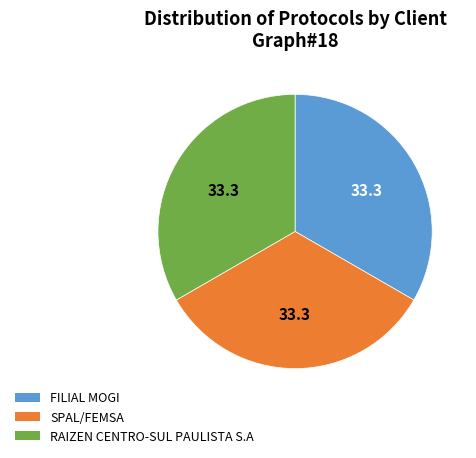

Is it true that RAIZEN CENTRO-SUL PAULISTA S.A is 33% of the pie?

True